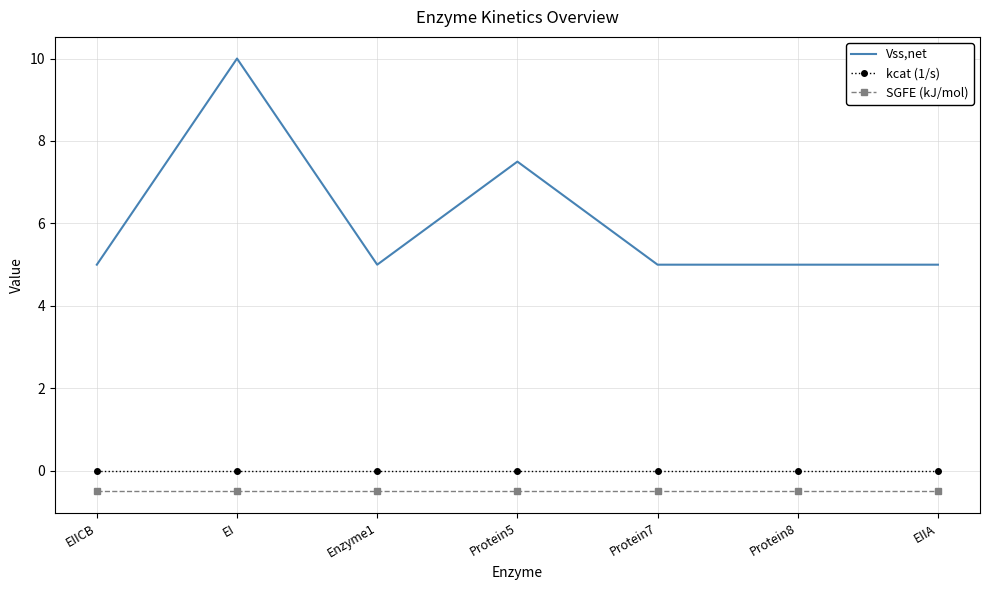

Is it true that SGFE (kJ/mol) equals -0.5 at EI?

True